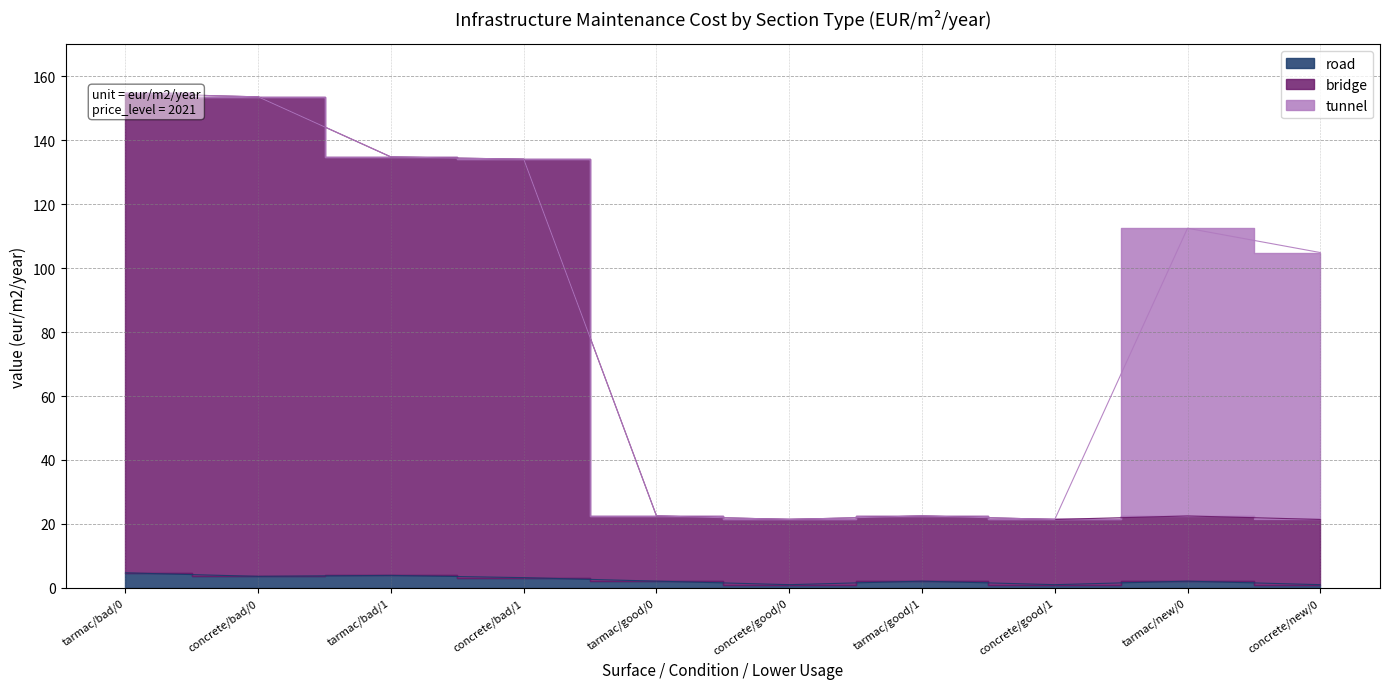

At concrete/bad/1, list the series in order from smallest to largest.

road, bridge